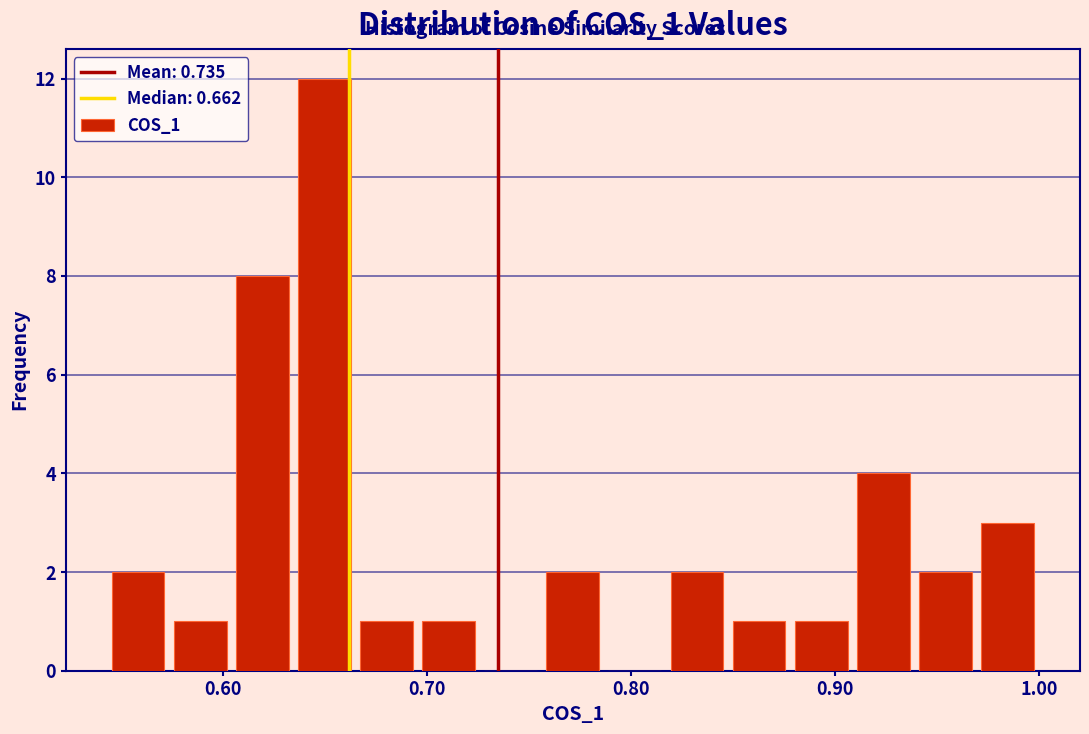

Around what value on the x-axis is the tallest bar? Give the approximate position of its centre, as read against the axis.

0.65